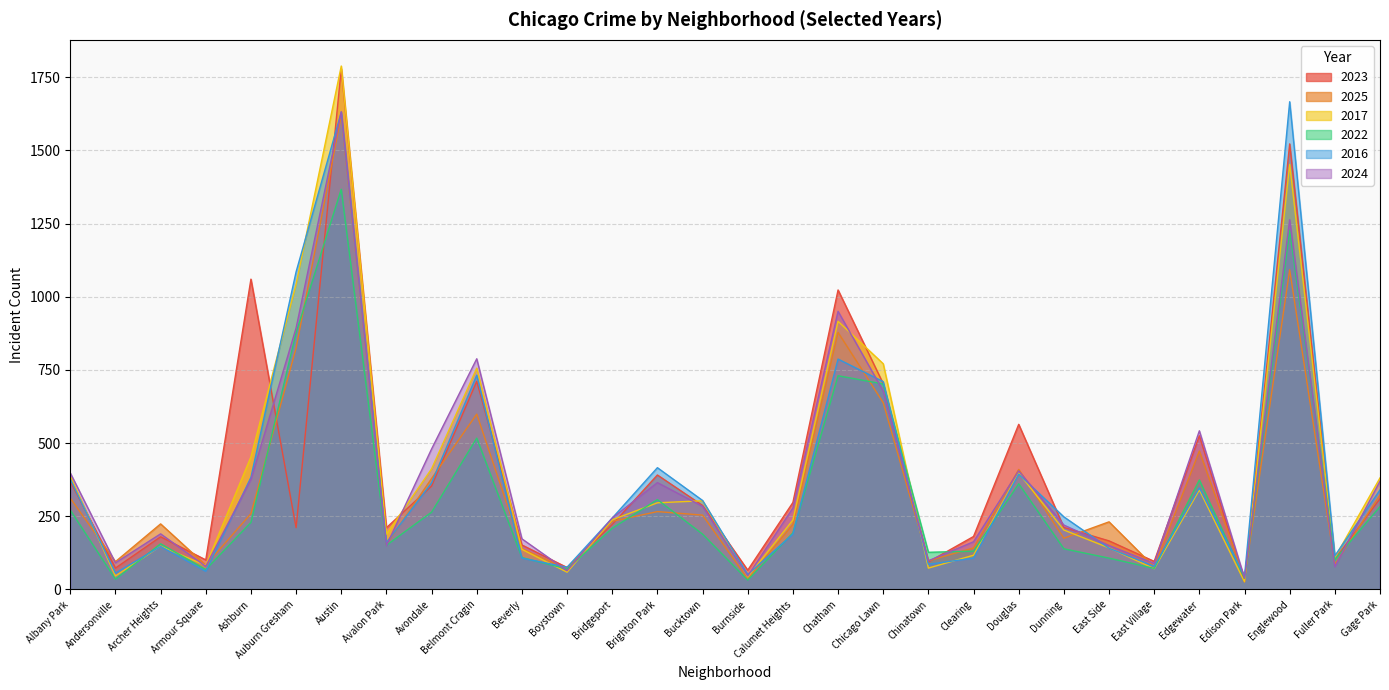

How many intersections are there between 2023 and 2025?

15